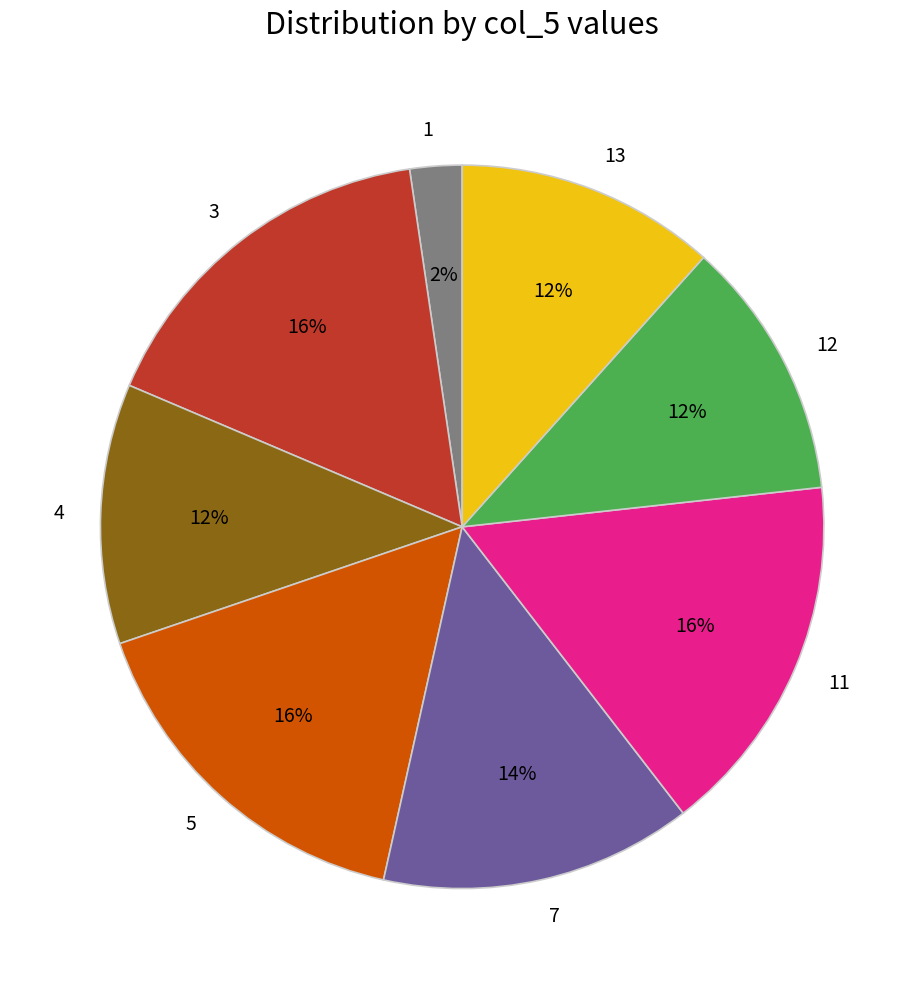

Combined, do 1 and 3 account for over 50%?

No